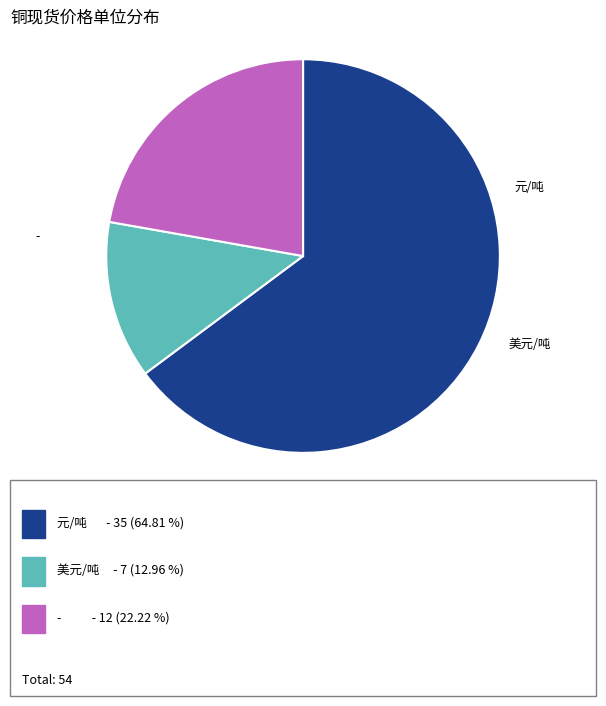

Is there any slice that represents more than half of the pie?

Yes